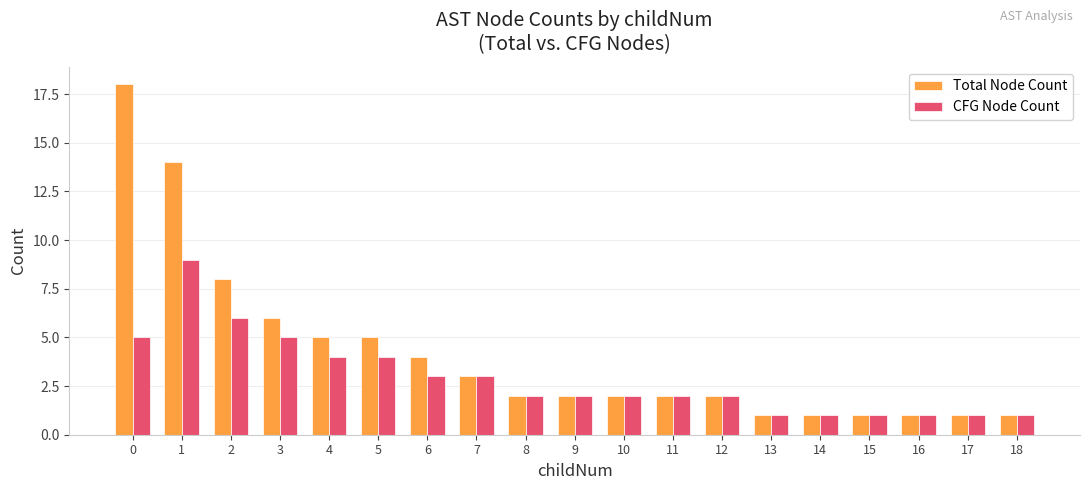

What is the difference between the maximum and minimum values in the CFG Node Count series?

8